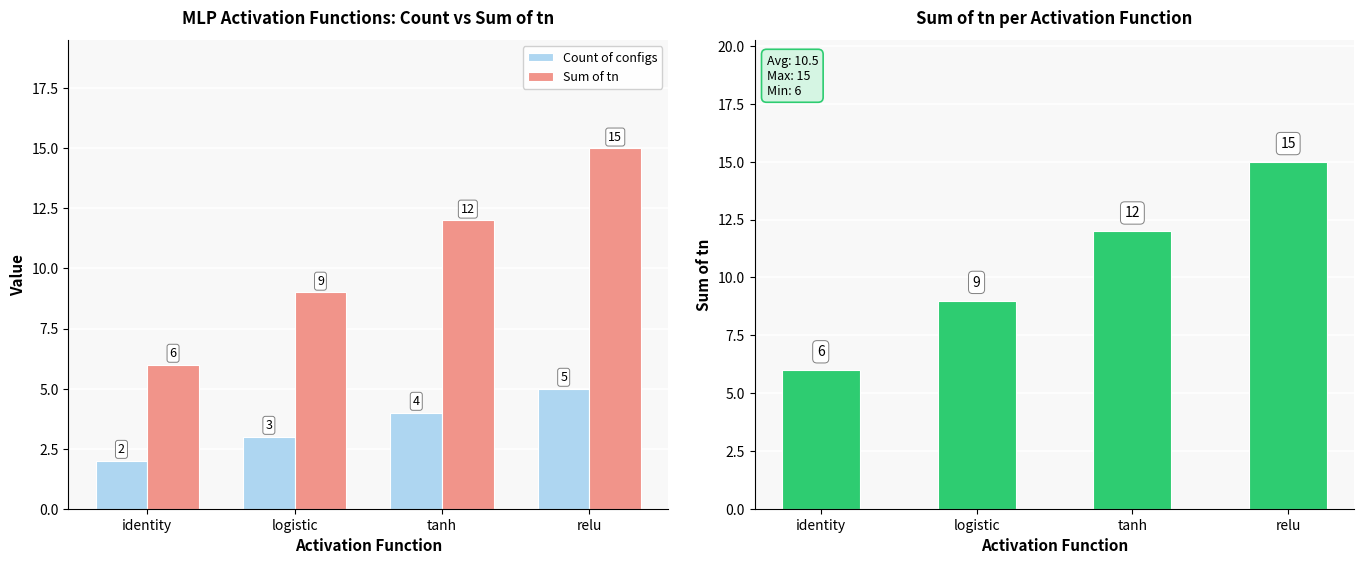

What is the smallest value displayed?

2